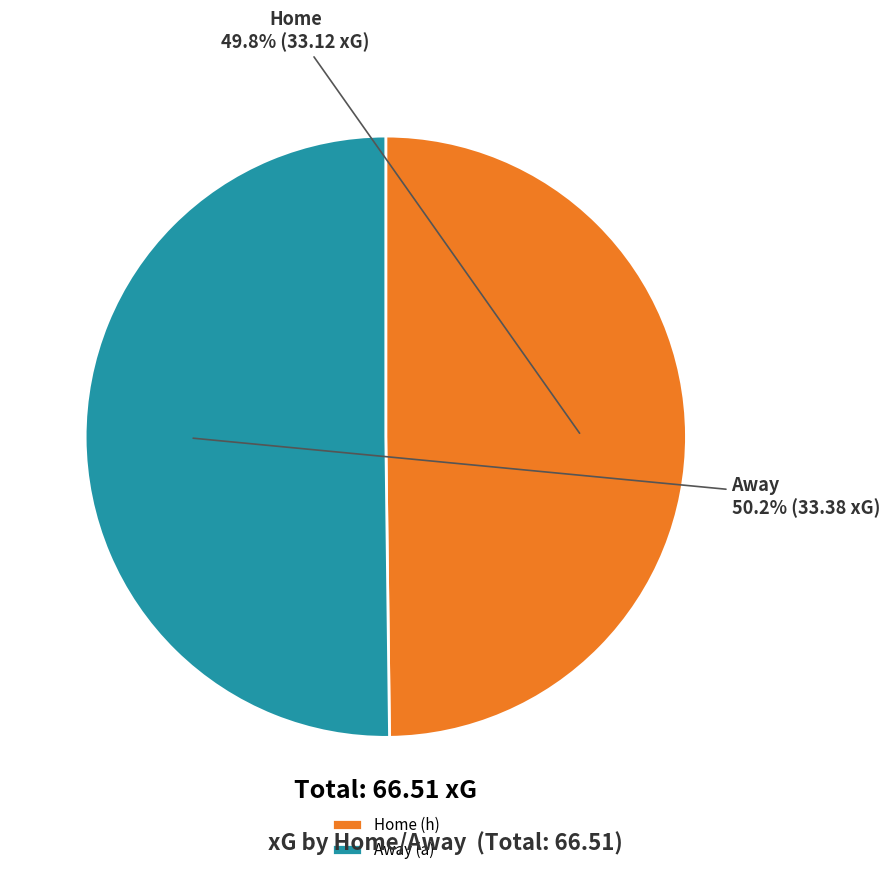

How many segments does this pie chart have?

2